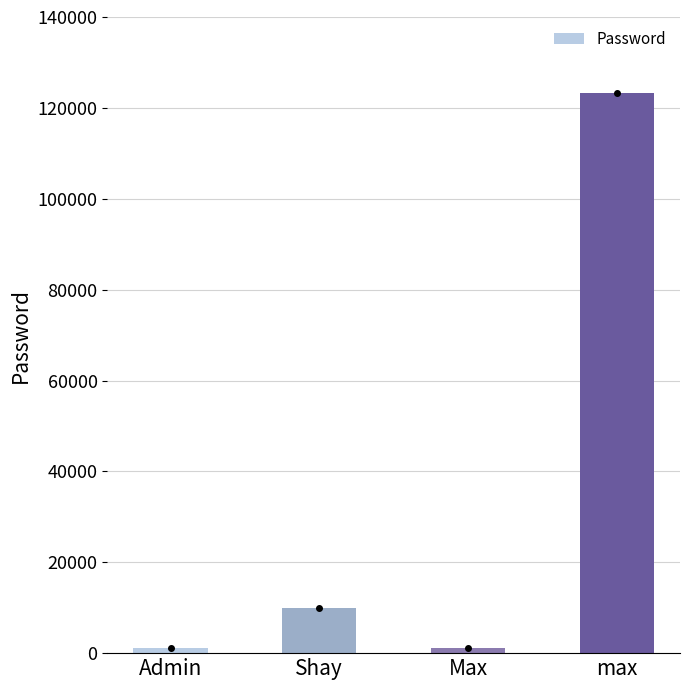

How many categories are shown in the chart?

4